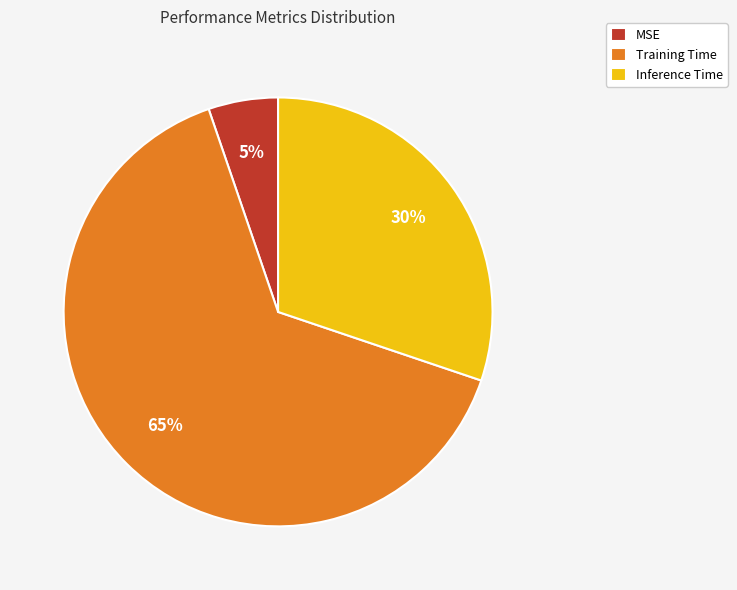

To the nearest percent, what is the average slice percentage?

33%